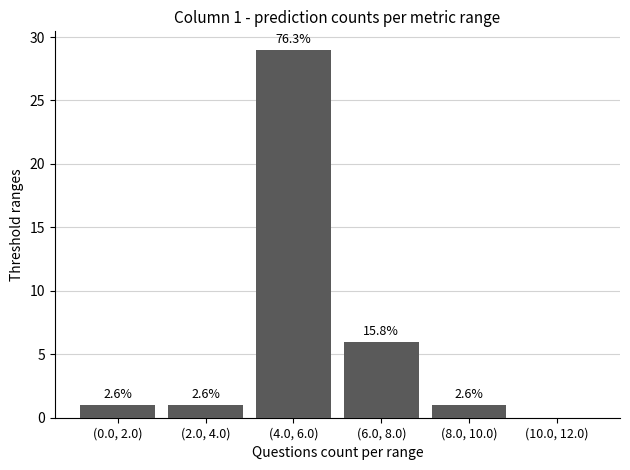

Are the bars horizontal?

No